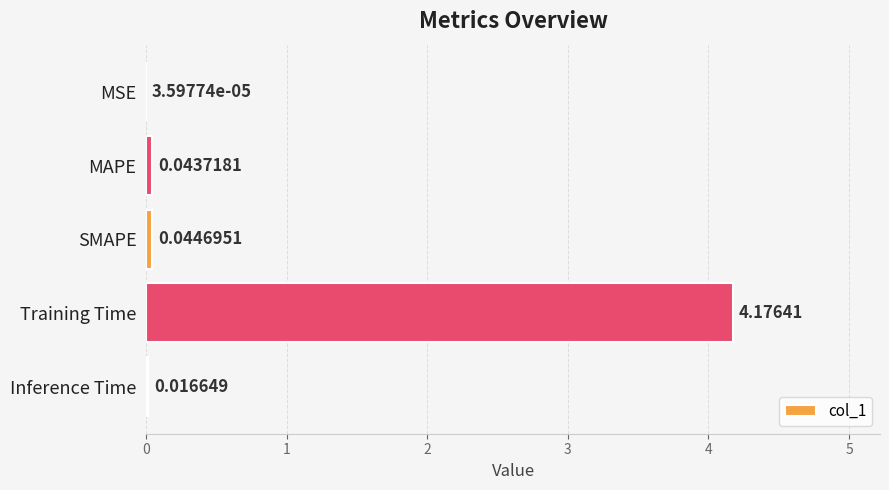

Where is the data nearest to the value 2?

SMAPE